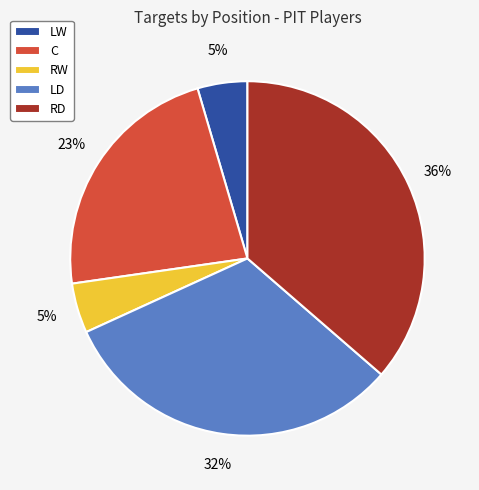

To the nearest percent, what percentage of the pie is RW?

5%